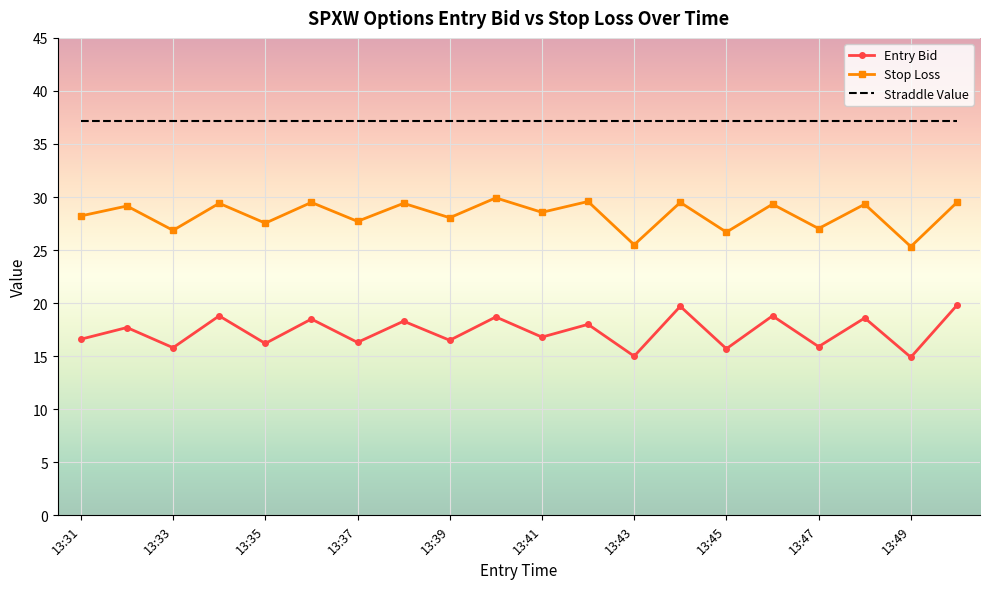

Which series has the largest range (max minus min)?

Entry Bid